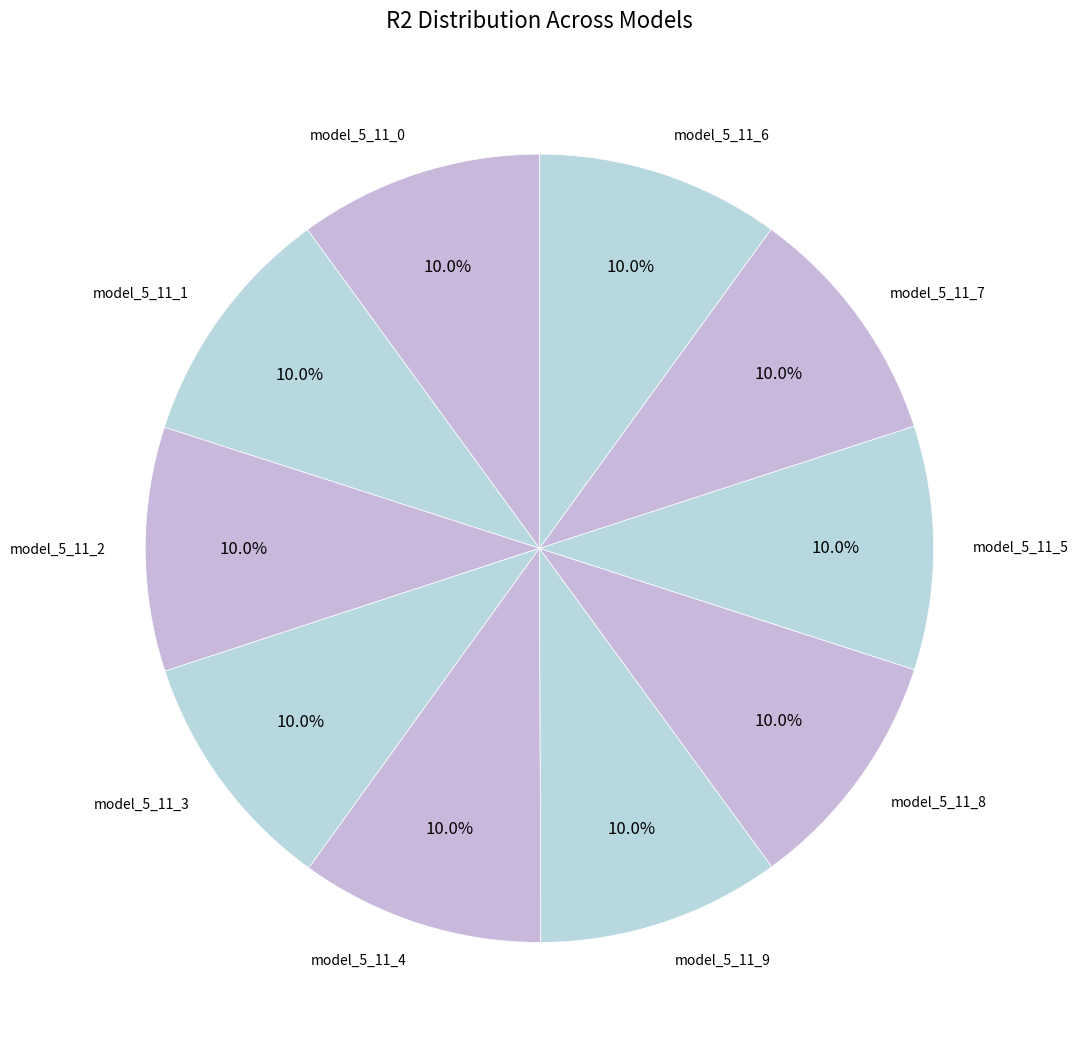

To the nearest percent, what portion does model_5_11_6 represent?

10%